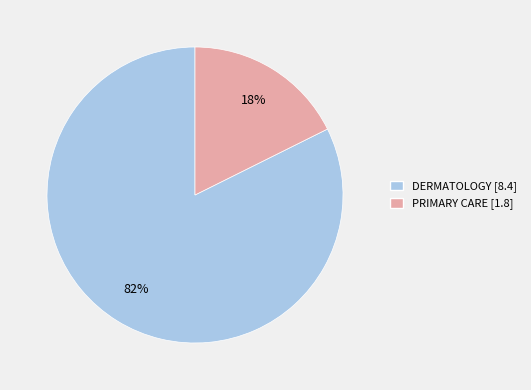

Which category has the biggest portion of the pie?

DERMATOLOGY